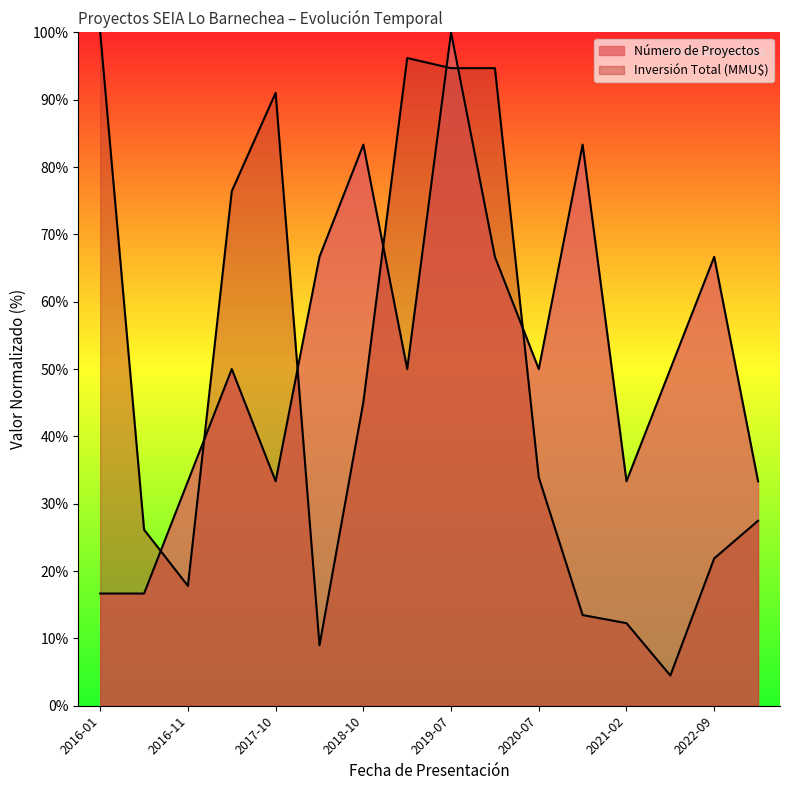

Rank the categories by Inversión Total (MMU$) value from lowest to highest.

2021-09, 2018-03, 2021-02, 2020-11, 2016-11, 2022-09, 2016-04, 2023-02, 2020-07, 2018-10, 2017-05, 2017-10, 2019-07, 2020-01, 2019-01, 2016-01